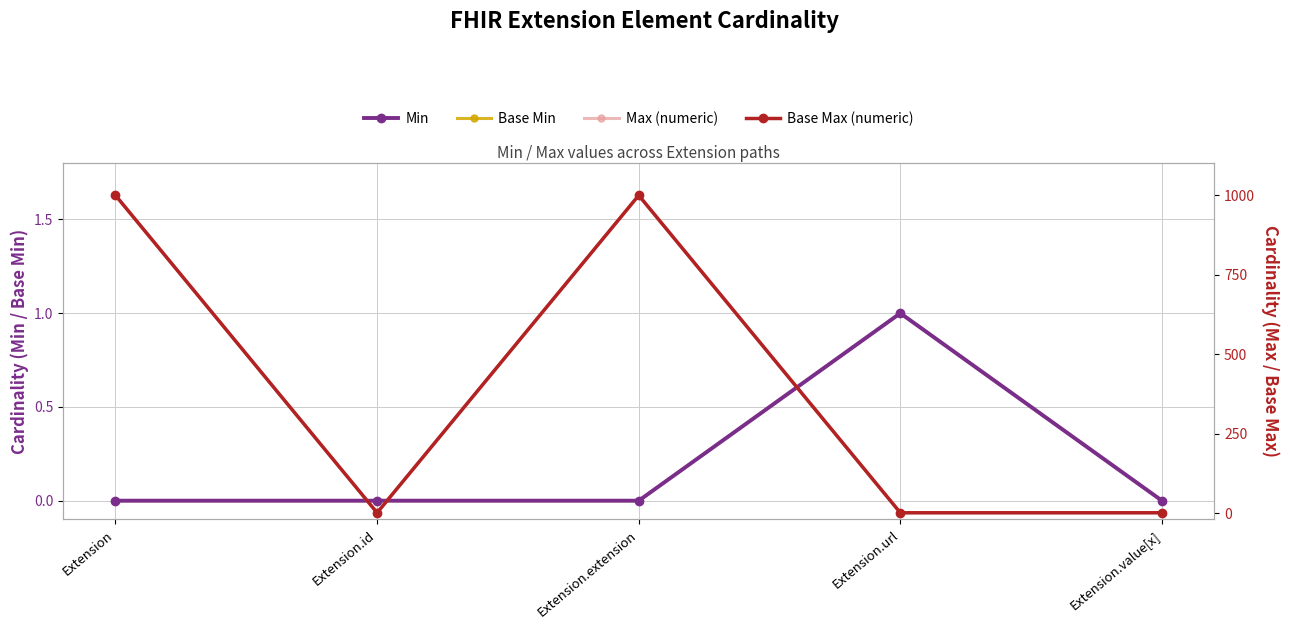

Which series has the largest total across all categories?

Max (numeric)